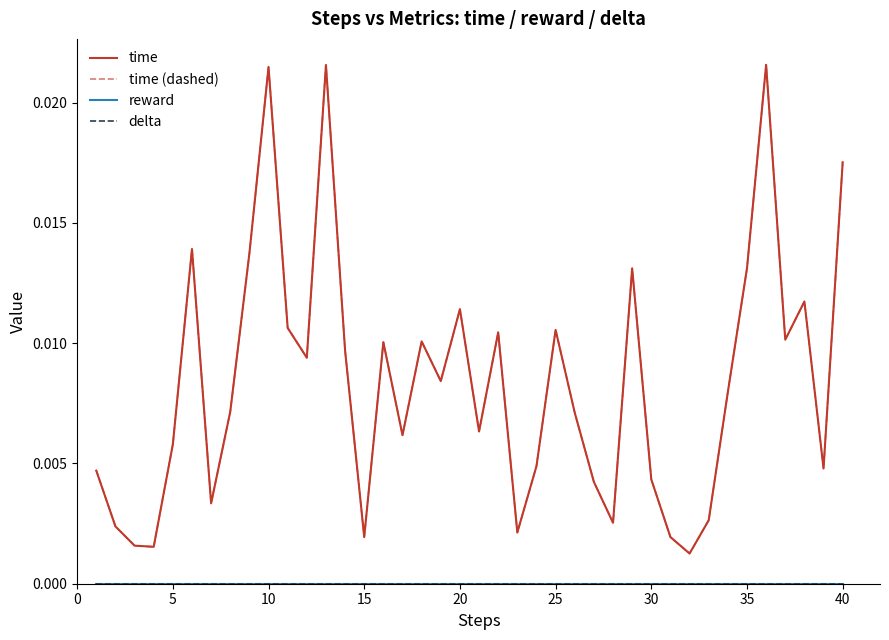

Does the chart display data point markers on the line(s)?

No